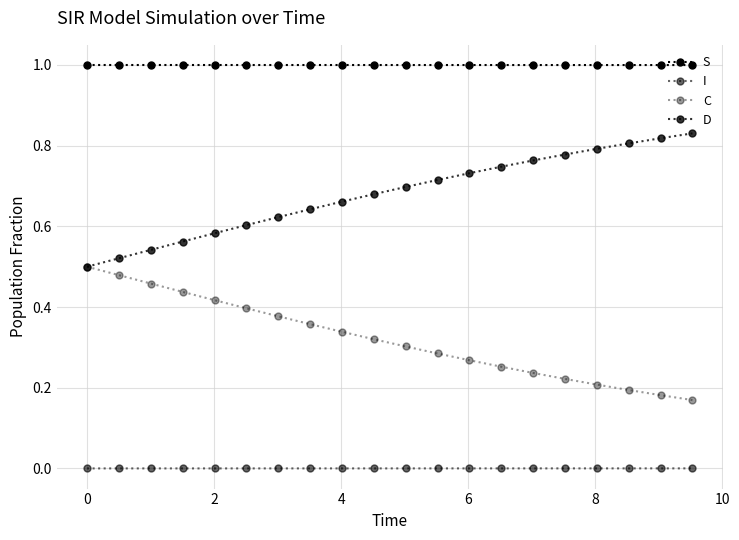

Is this an area chart (filled region under the line)?

No